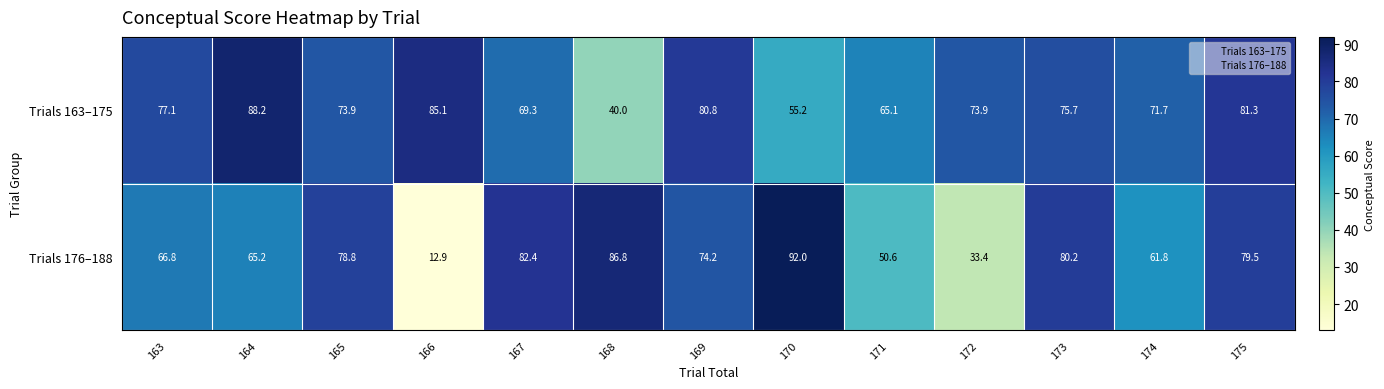

Reading left to right, transcribe all the data shown in this chart.

Trials 163–175: 77.1	88.2	73.9	85.1	69.3	40.0	80.8	55.2	65.1	73.9	75.7	71.7	81.3
Trials 176–188: 66.8	65.2	78.8	12.9	82.4	86.8	74.2	92.0	50.6	33.4	80.2	61.8	79.5